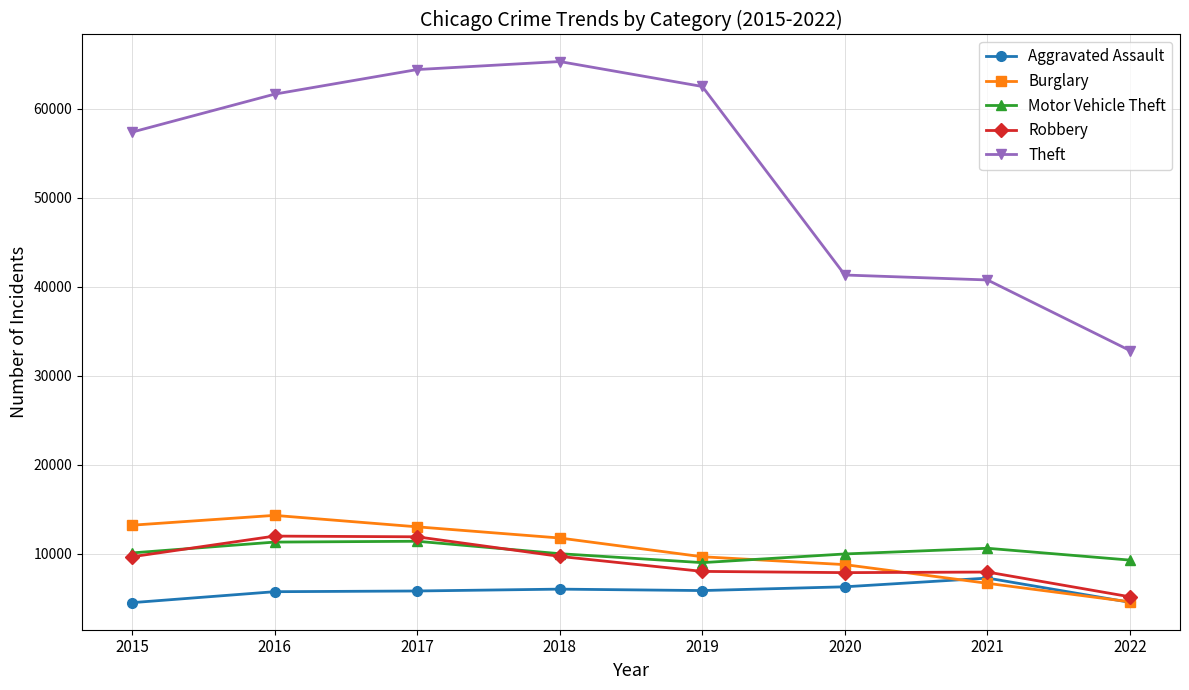

What value does the Motor Vehicle Theft series have at 2022, to the nearest 50?

9250